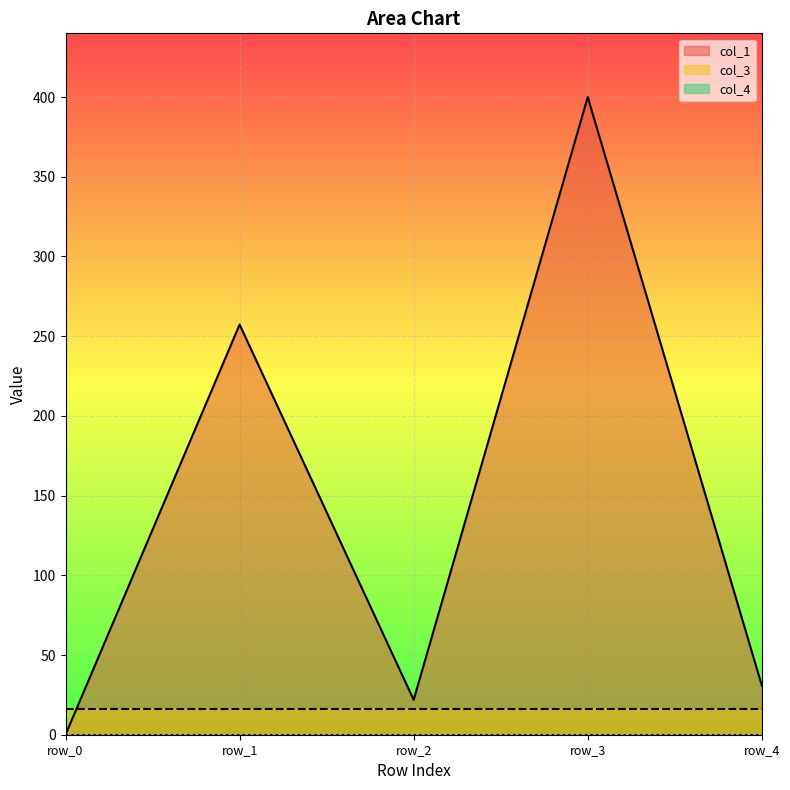

Which series has the widest spread of values?

col_1